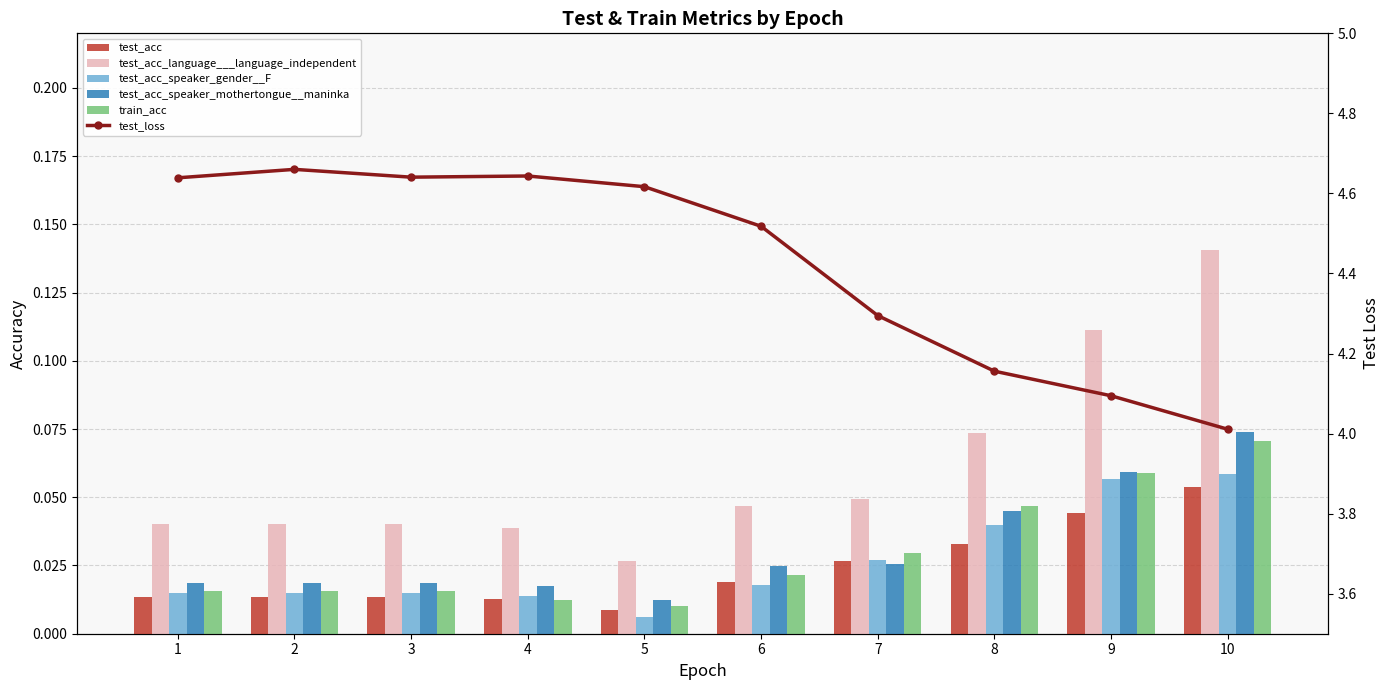

The test_loss series shows 1.7 at 7. True or false?

False